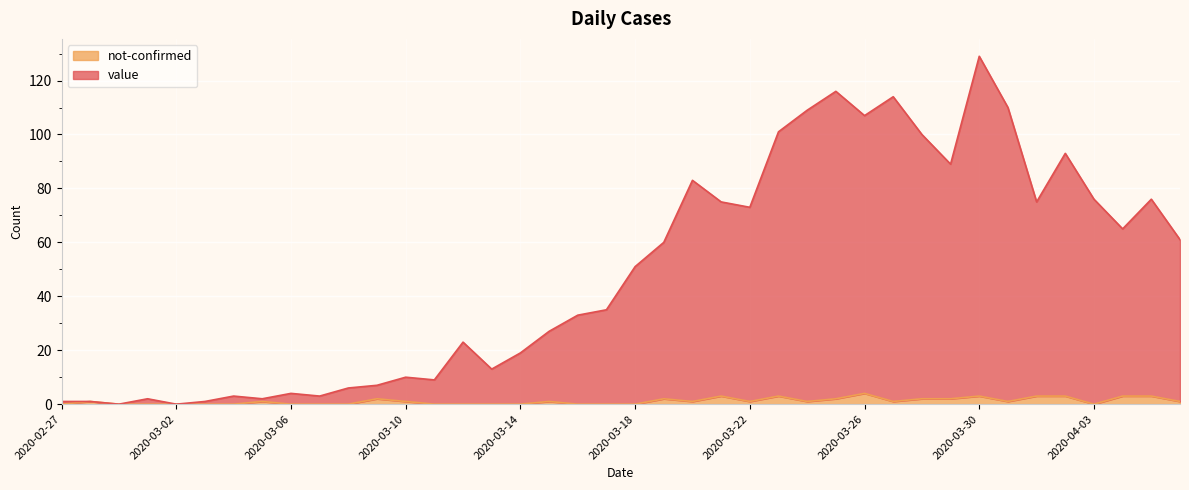

At which category is the sum across all series the highest?

2020-03-30